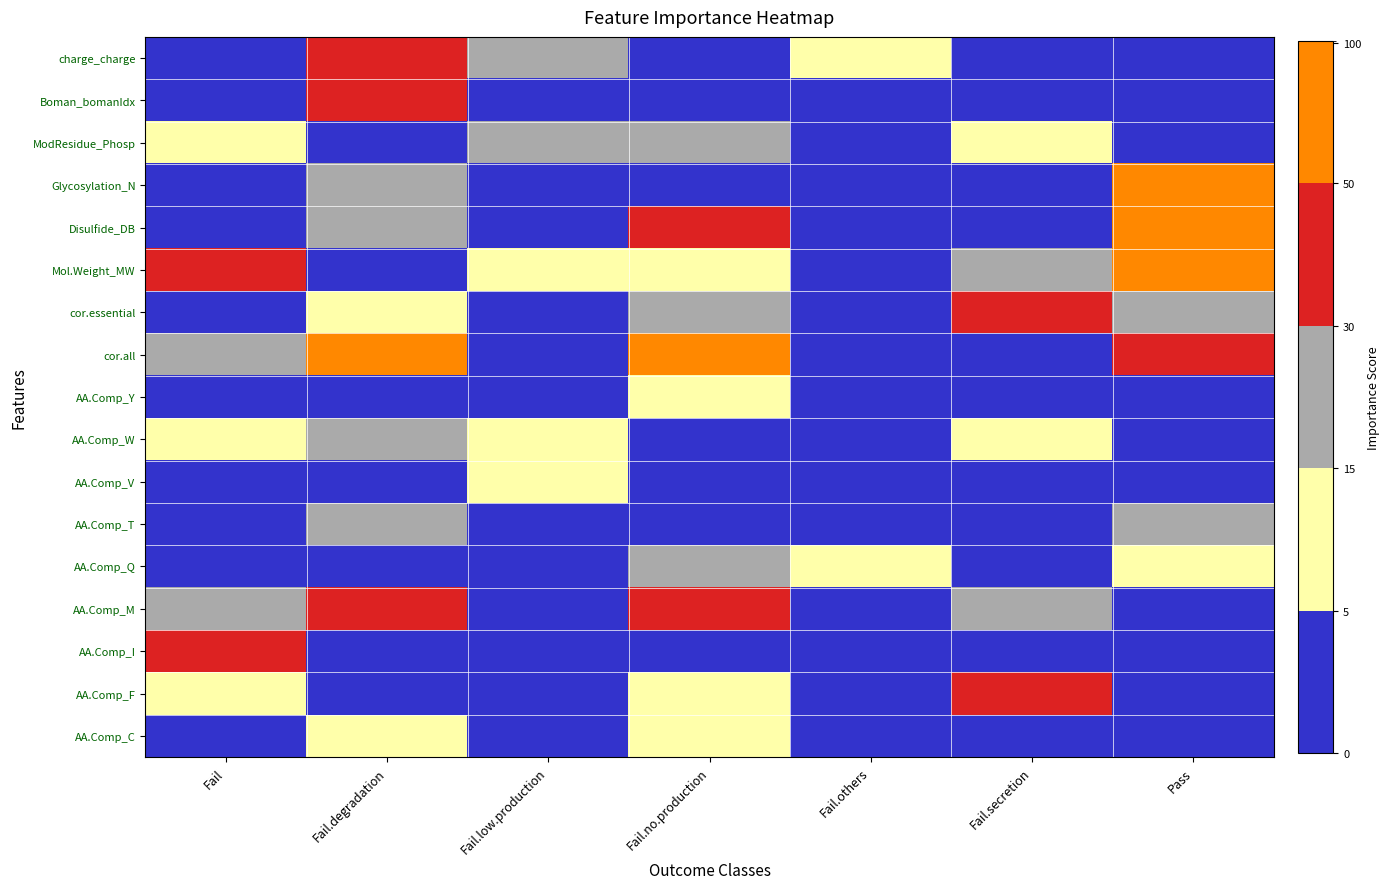

Rank the series at Fail.secretion from lowest to highest value.

AA.Comp_C, AA.Comp_I, AA.Comp_Q, AA.Comp_T, AA.Comp_V, AA.Comp_Y, cor.all, Glycosylation_N, Boman_bomanIdx, charge_charge, Disulfide_DB, AA.Comp_W, ModResidue_Phosp, AA.Comp_M, Mol.Weight_MW, cor.essential, AA.Comp_F